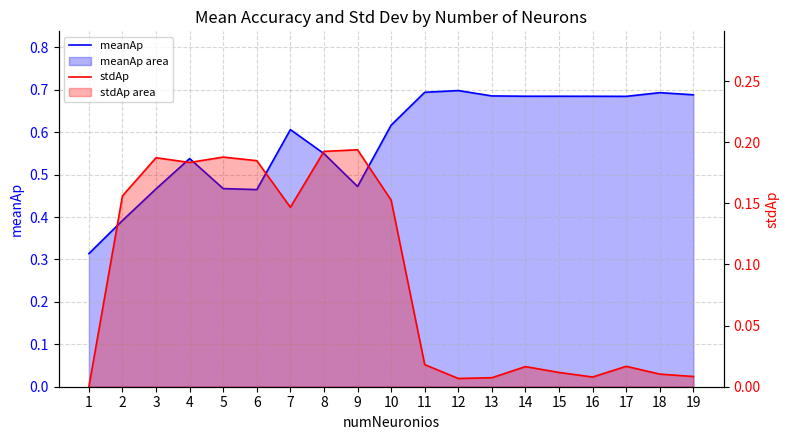

List the labels in order of stdAp value, smallest first.

1, 12, 13, 16, 19, 18, 15, 14, 17, 11, 7, 10, 2, 4, 6, 3, 5, 8, 9